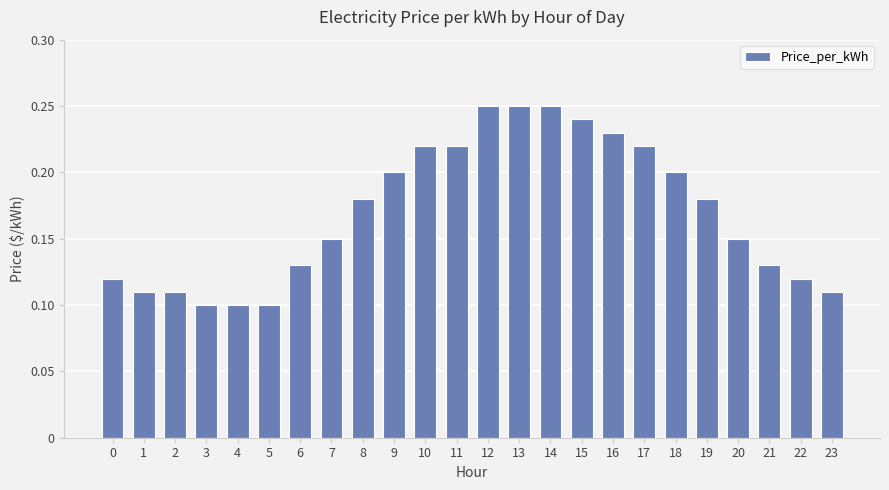

What is the change in value from 0 to 11?

+0.1